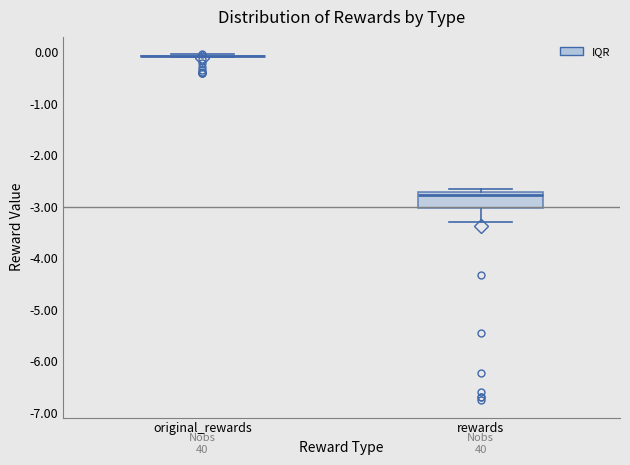

Reading left to right, read every box against the y-axis: the position of its median line, the range the box covers, and the ends of its whiskers. The values are not printed on the chart, so give them approximately, as read against the axis.

original_rewards: box collapsed to a line at -0.1, whiskers -0.1 to 0.0
rewards: median -2.8, box -3.0 to -2.7, whiskers -3.3 to -2.7 (just above the box's upper edge)